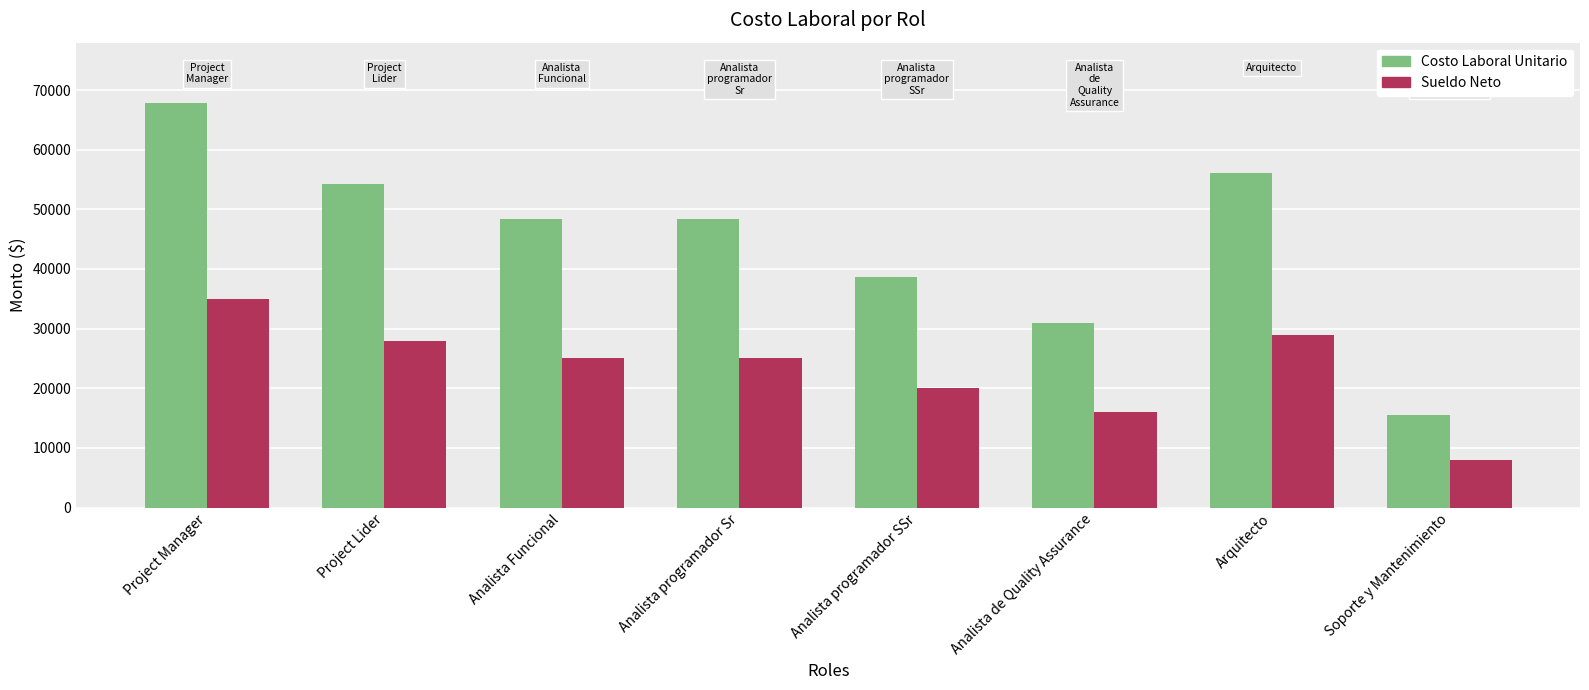

What is the label of the 1st bar from the right?

Soporte y Mantenimiento